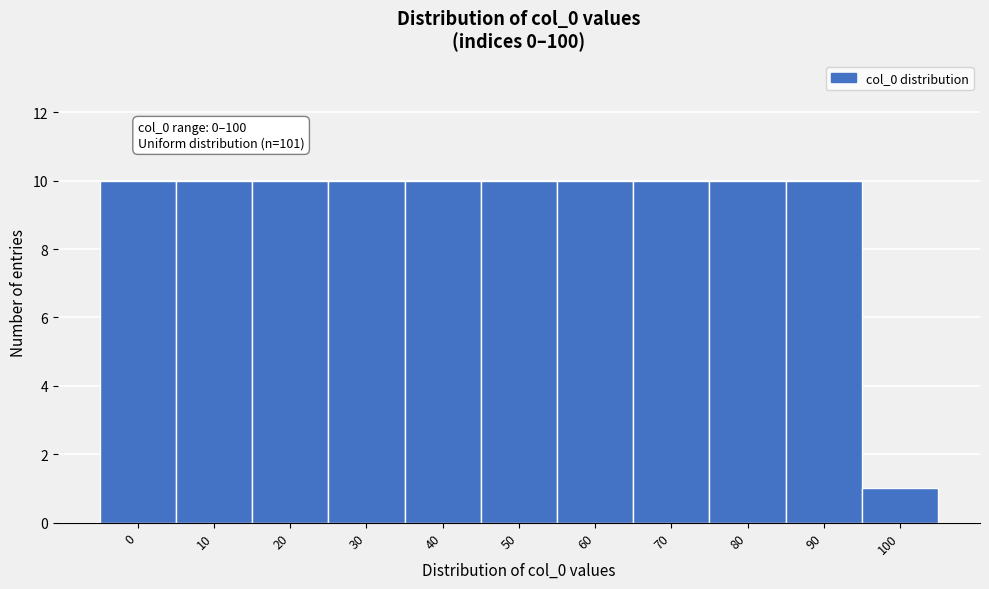

Reading left to right, transcribe all the data shown in this chart.

10	10	10	10	10	10	10	10	10	10	1